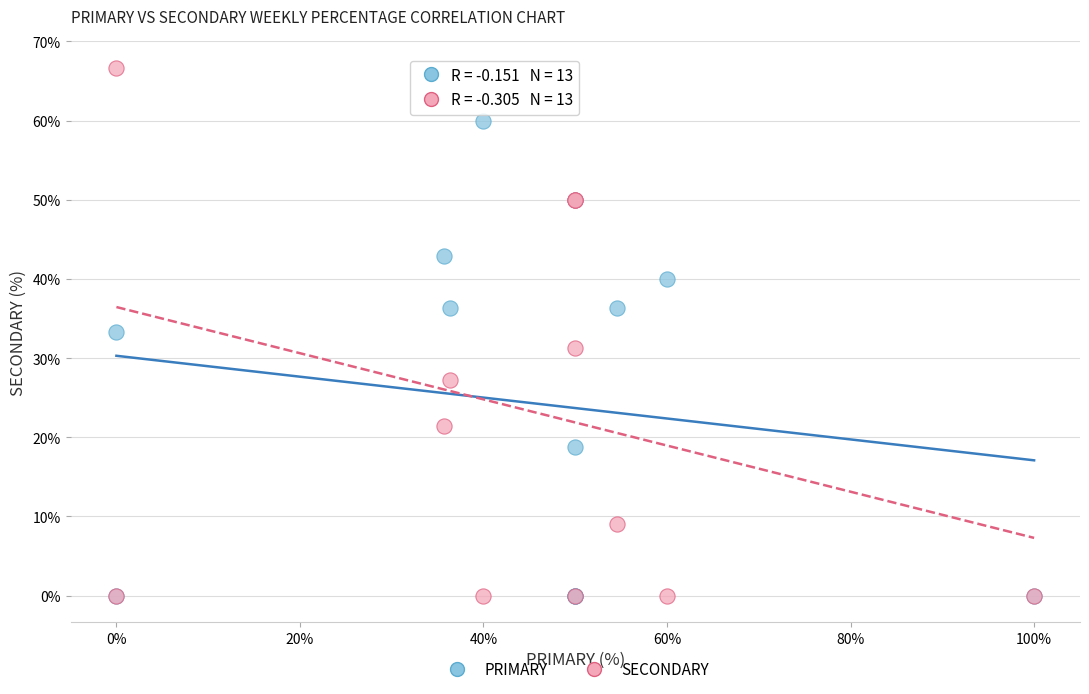

In the PRIMARY series, what Y value is closest to 30?

33.3